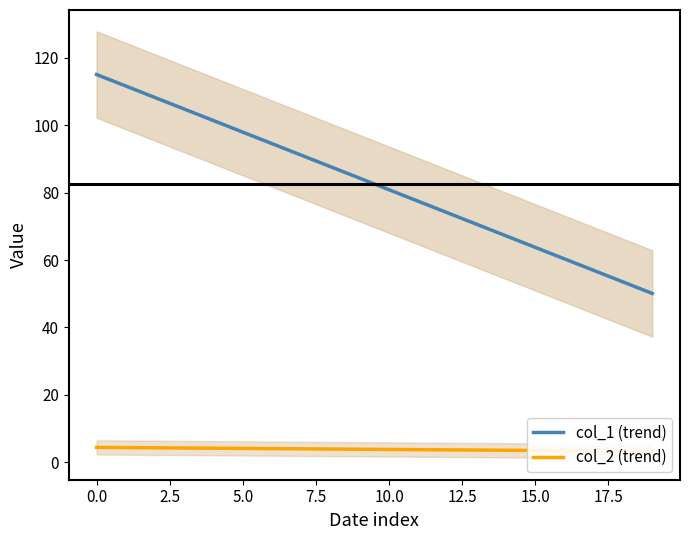

Is this an area chart (filled region under the line)?

No